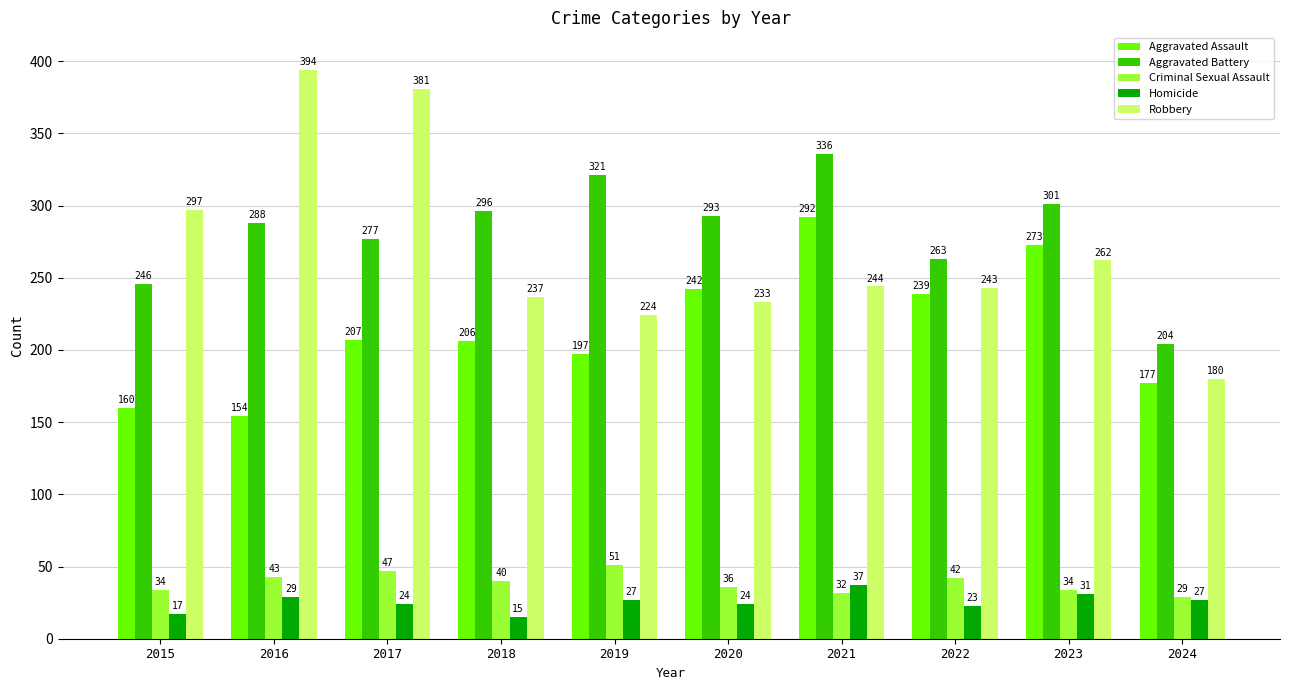

List the series in order of their peak value, highest first.

Robbery, Aggravated Battery, Aggravated Assault, Criminal Sexual Assault, Homicide